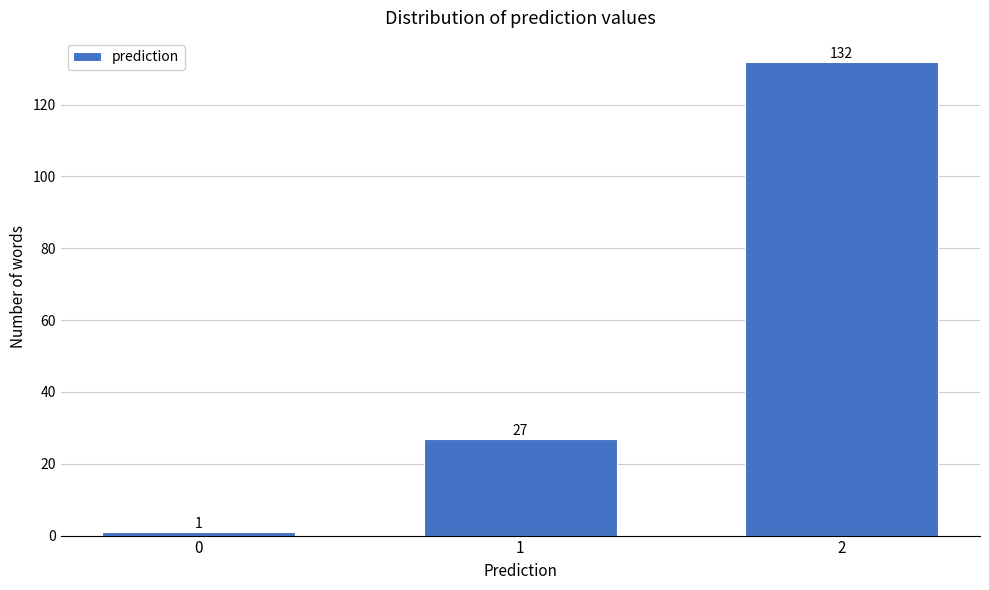

Reading left to right, transcribe all the data shown in this chart.

1	27	132